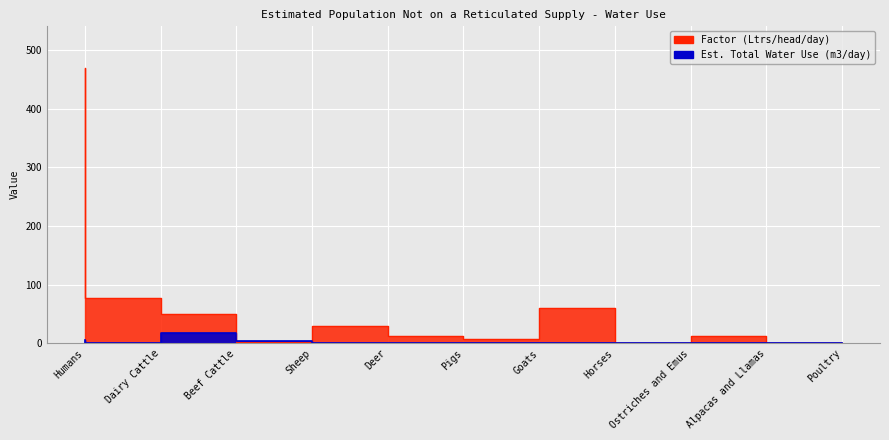

What is the value of the Est. Total Water Use (m3/day) point at the 4th from the left?

3.5